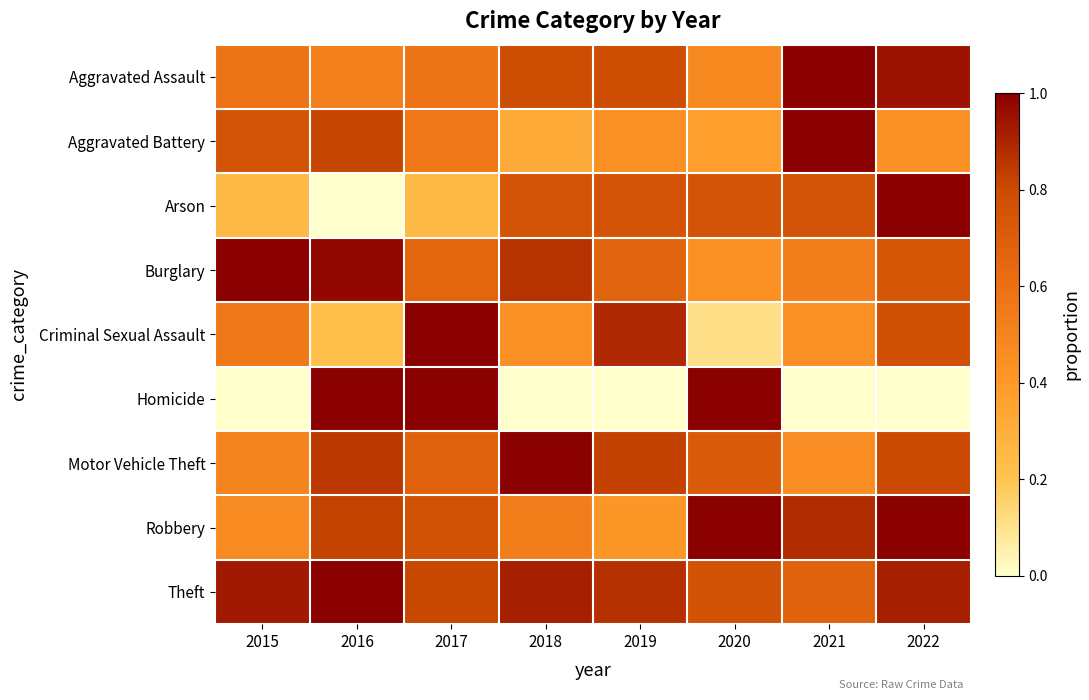

Reading left to right, what are all the values shown in this chart?

Aggravated Assault: 2015=0.6	2016=0.5	2017=0.6	2018=0.8	2019=0.8	2020=0.5	2021=1.0	2022=0.9
Aggravated Battery: 2015=0.8	2016=0.8	2017=0.6	2018=0.3	2019=0.4	2020=0.4	2021=1.0	2022=0.4
Arson: 2015=0.2	2016=0.0	2017=0.2	2018=0.8	2019=0.8	2020=0.8	2021=0.8	2022=1.0
Burglary: 2015=1.0	2016=1.0	2017=0.7	2018=0.9	2019=0.7	2020=0.4	2021=0.5	2022=0.7
Criminal Sexual Assault: 2015=0.6	2016=0.2	2017=1.0	2018=0.4	2019=0.9	2020=0.1	2021=0.4	2022=0.8
Homicide: 2015=0.0	2016=1.0	2017=1.0	2018=0.0	2019=0.0	2020=1.0	2021=0.0	2022=0.0
Motor Vehicle Theft: 2015=0.5	2016=0.8	2017=0.7	2018=1.0	2019=0.8	2020=0.7	2021=0.5	2022=0.8
Robbery: 2015=0.5	2016=0.8	2017=0.8	2018=0.5	2019=0.4	2020=1.0	2021=0.9	2022=1.0
Theft: 2015=0.9	2016=1.0	2017=0.8	2018=0.9	2019=0.9	2020=0.8	2021=0.7	2022=0.9